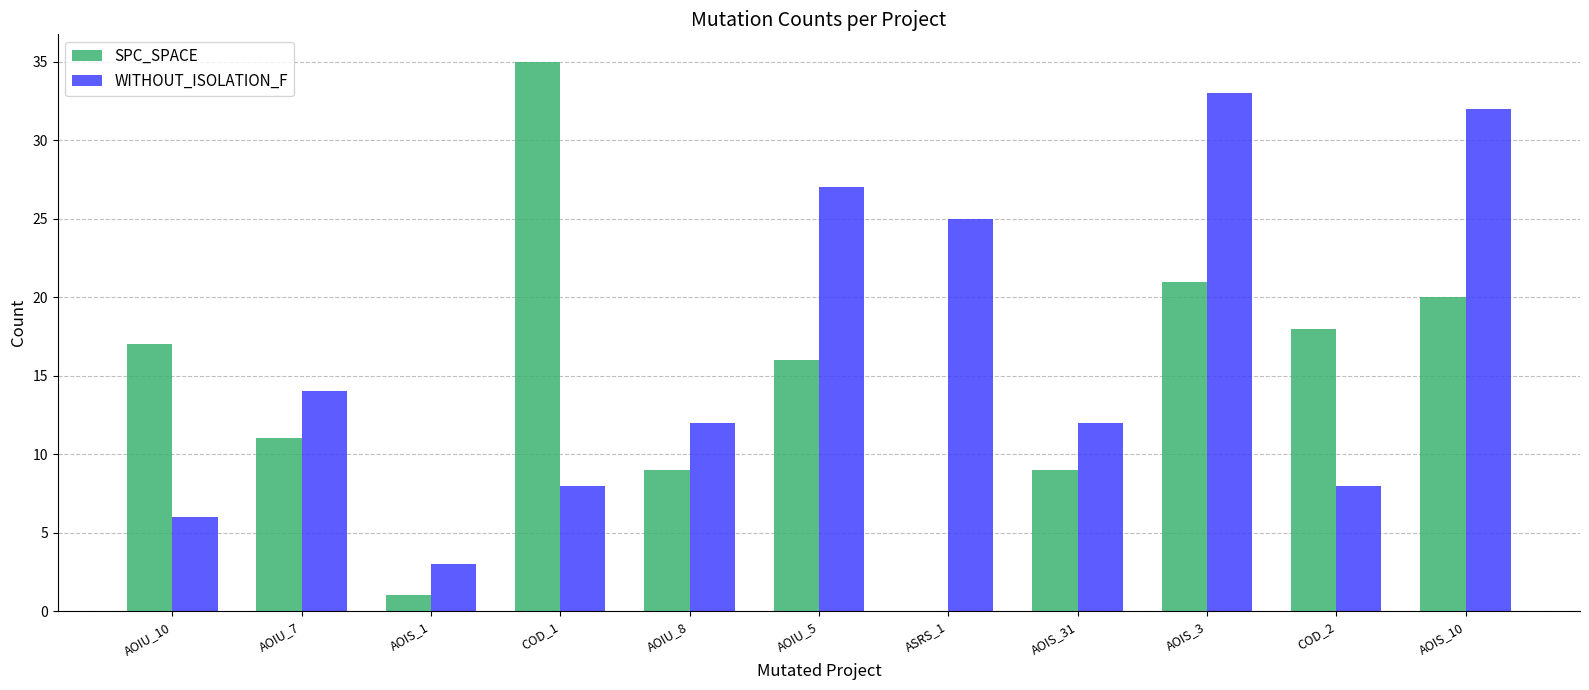

At which category is the sum across all series the highest?

AOIS_3